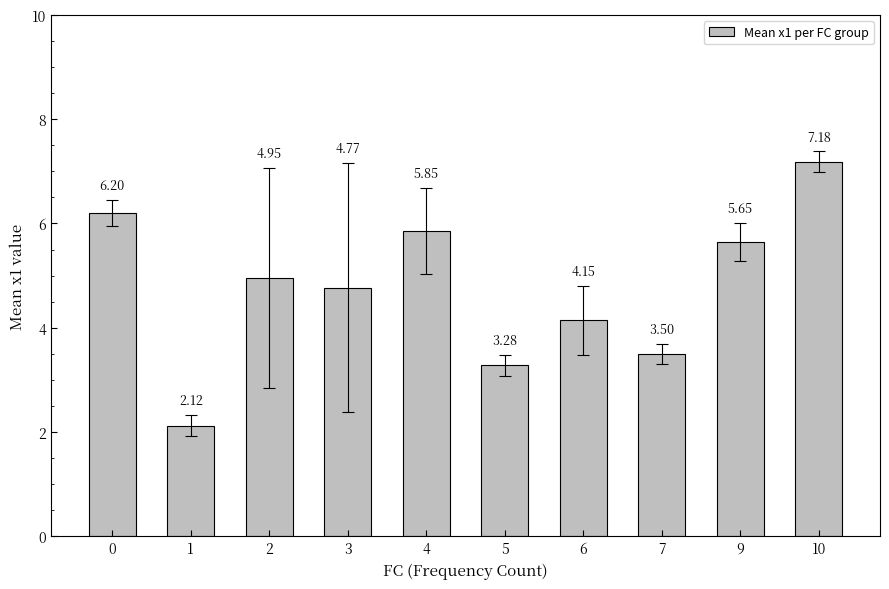

What is the value of the 10th bar from the left?

7.2